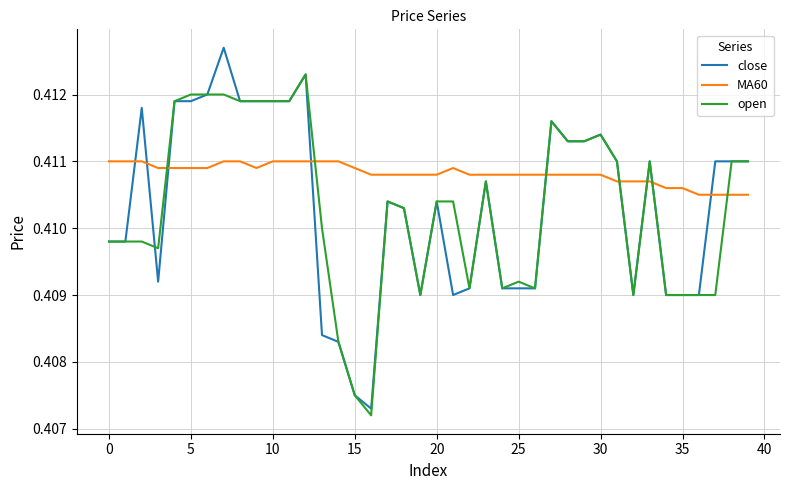

Which series ends up on top after the final intersection of MA60 and close?

close